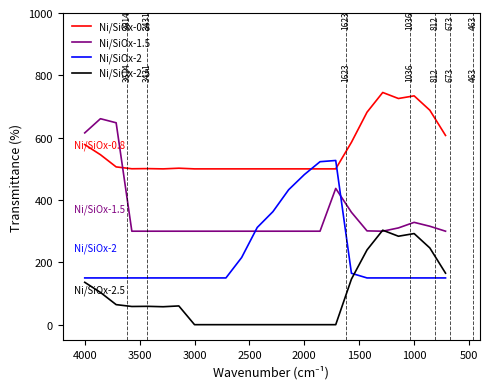

What value does the Ni/SiOx-2.5 series have at 1000?

292.4